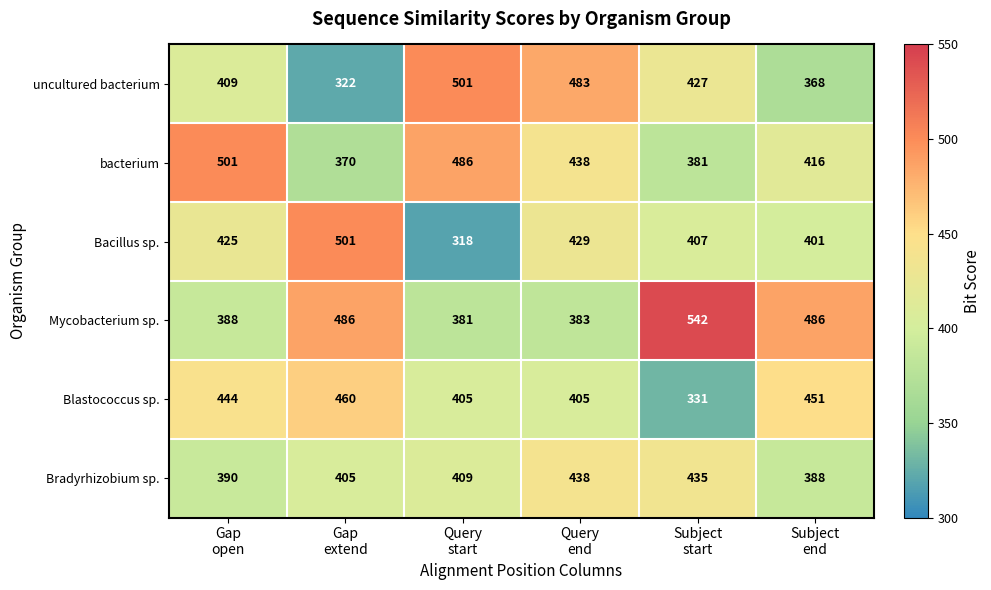

At how many categories does at least one series exceed 361?

6